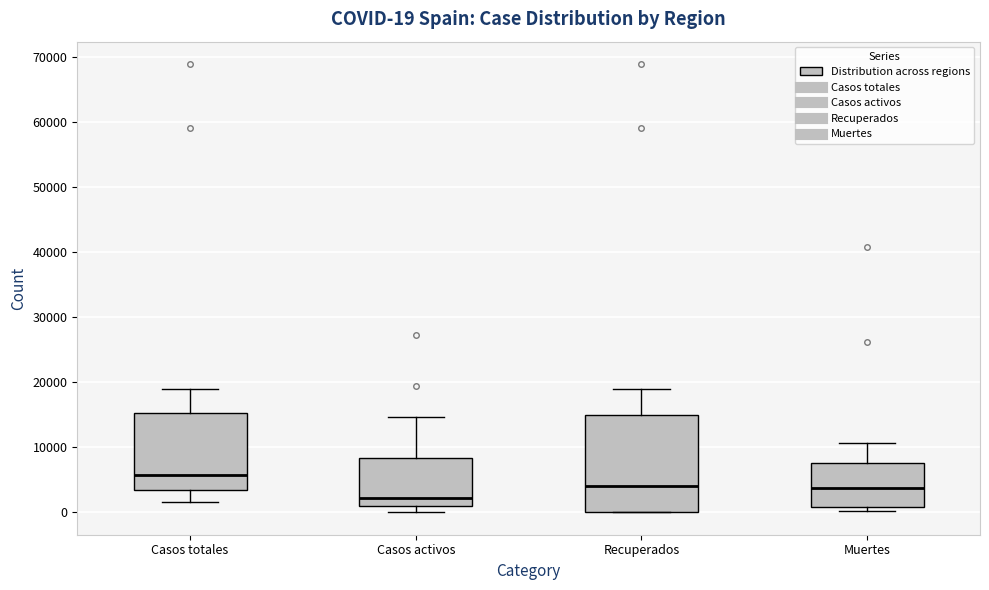

Which box's median line is the highest?

Casos totales